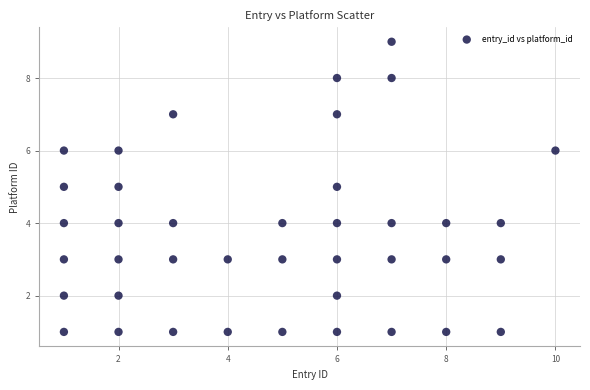

What is the range of X values (max minus min)?

9